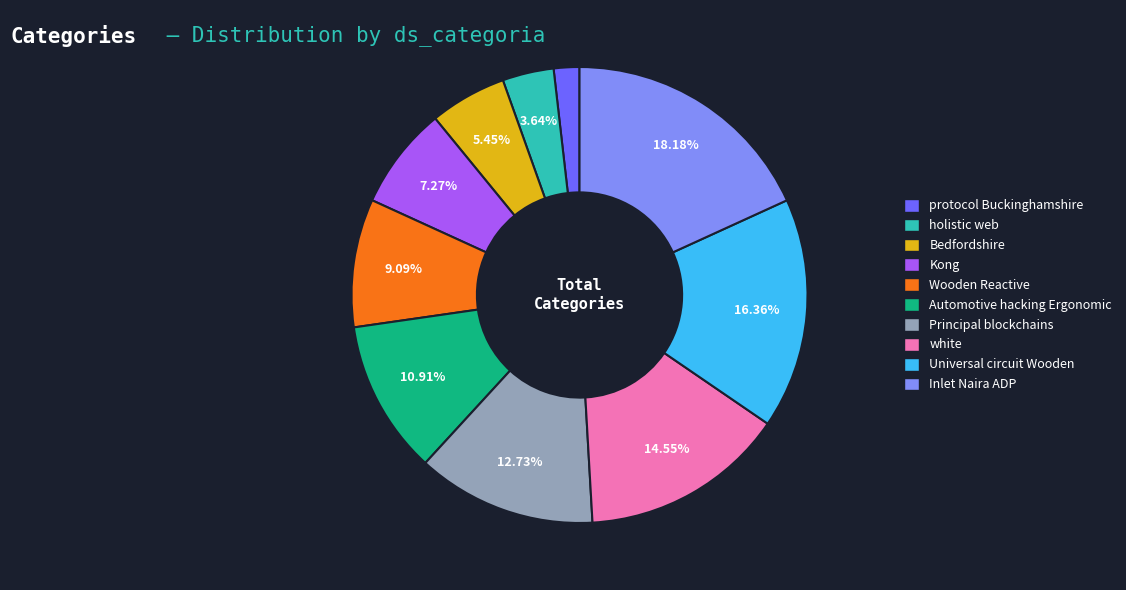

Which category has the biggest portion of the pie?

Inlet Naira ADP